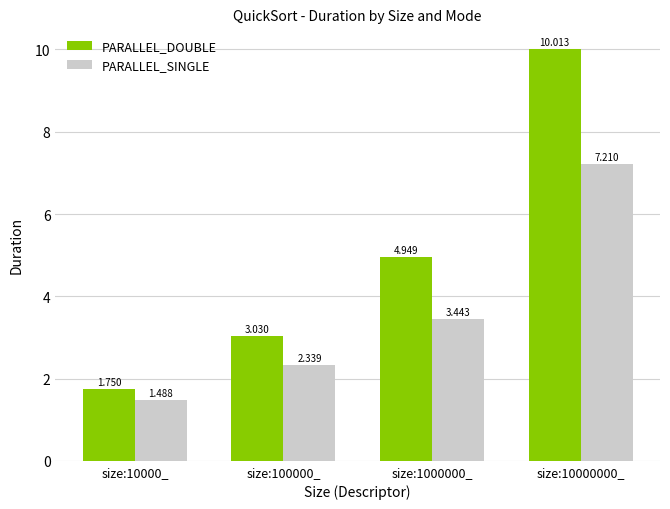

Which category has the lowest value in the PARALLEL_DOUBLE series?

size:10000_